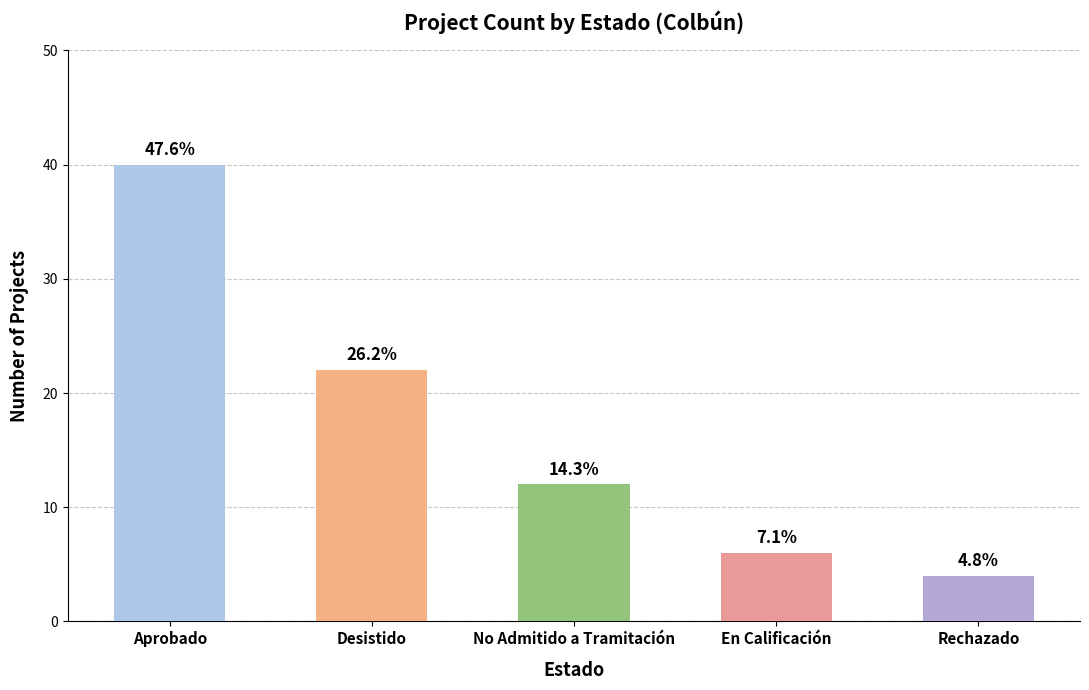

Are the bars horizontal?

No